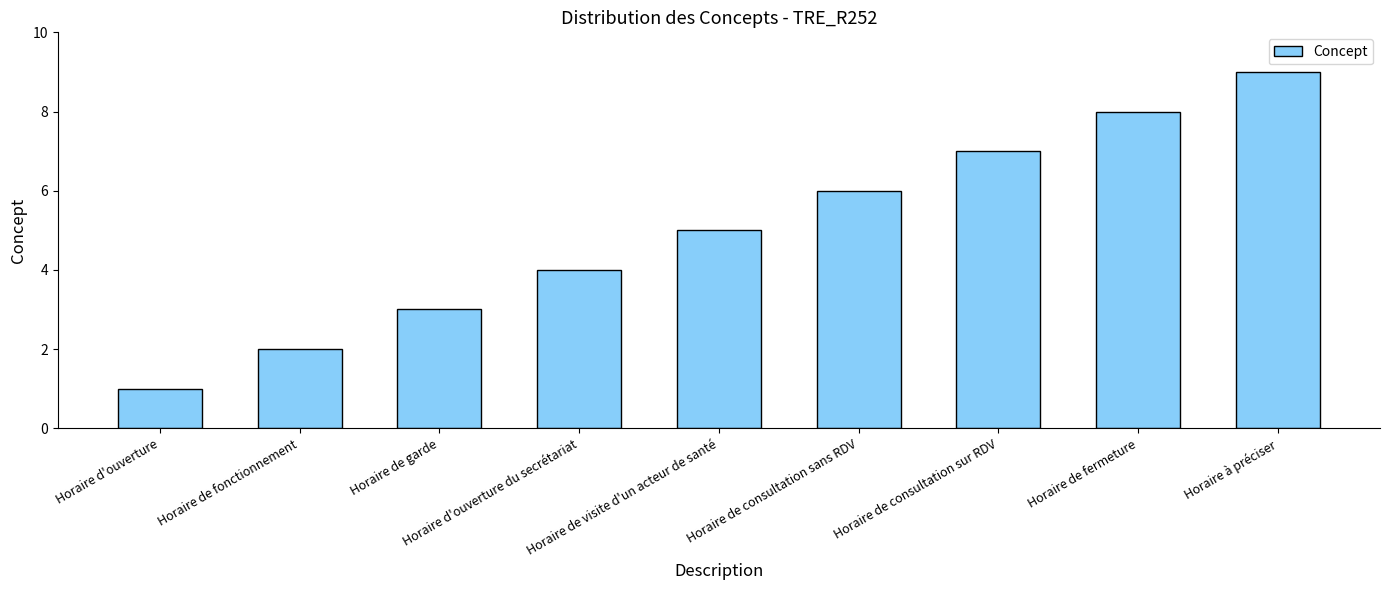

What is the sum of all values?

45